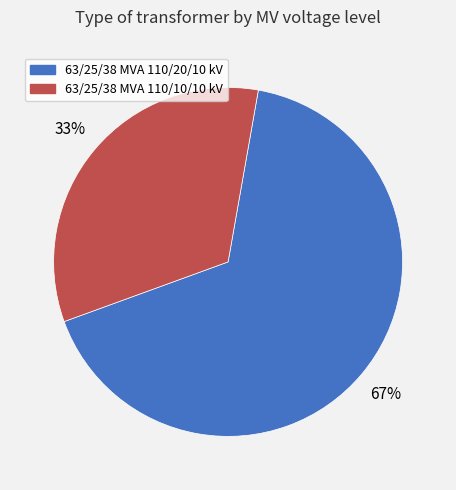

Count the number of slices in the pie.

2